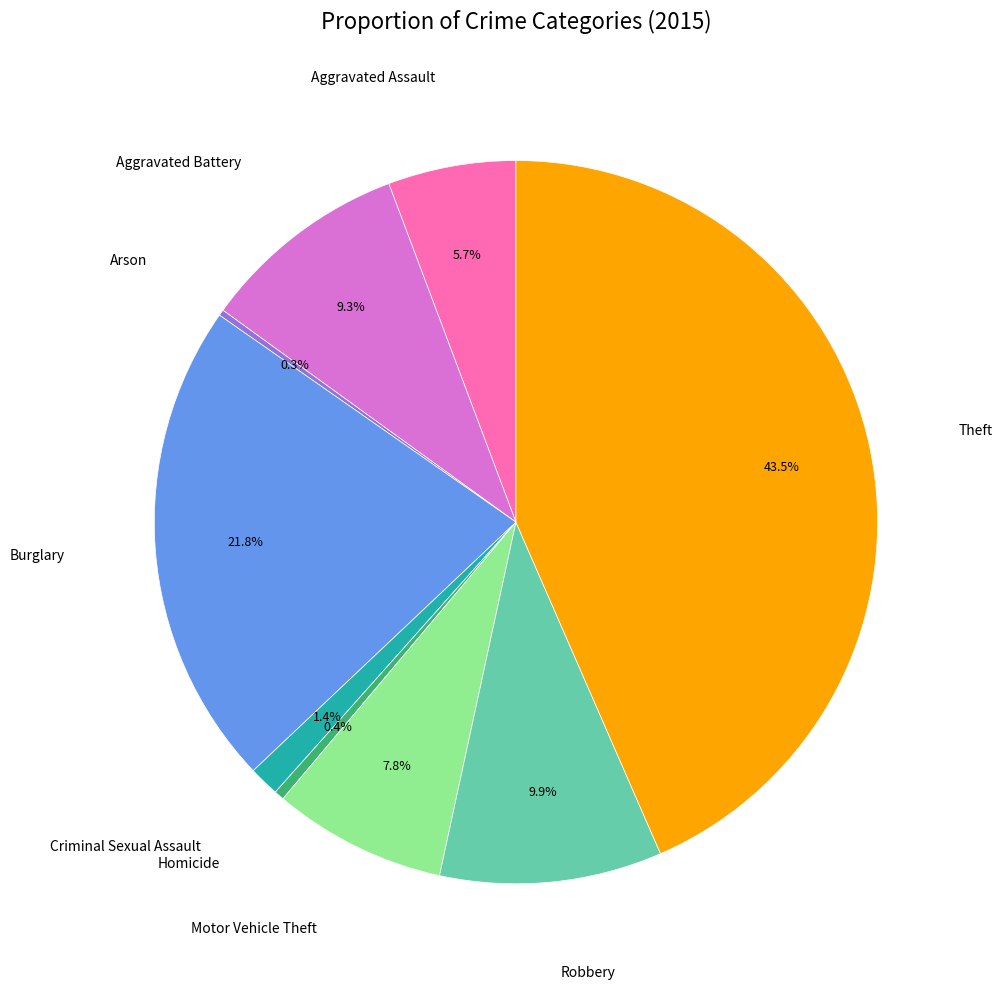

Is there any slice that represents more than half of the pie?

No